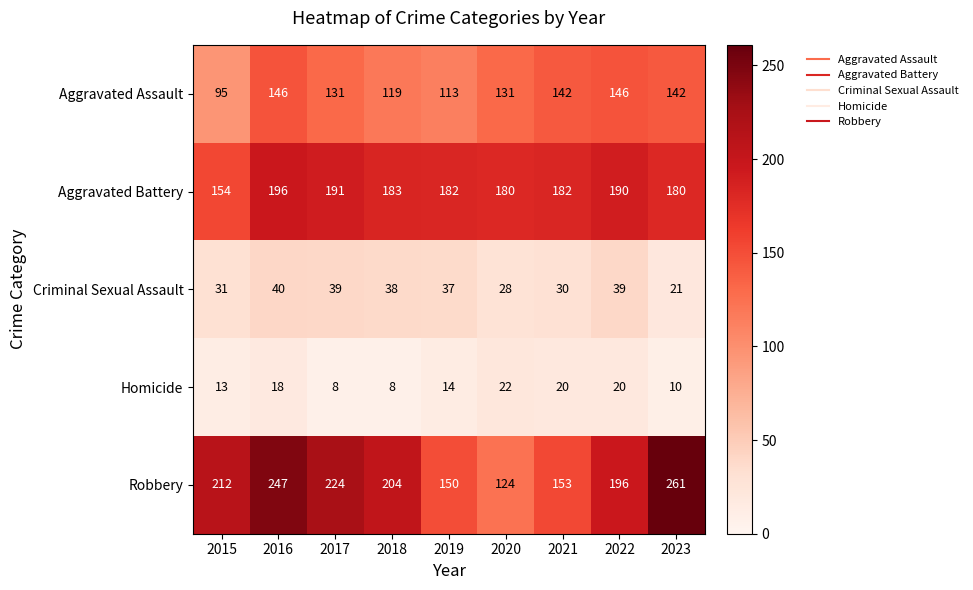

How many series are shown in this chart?

5